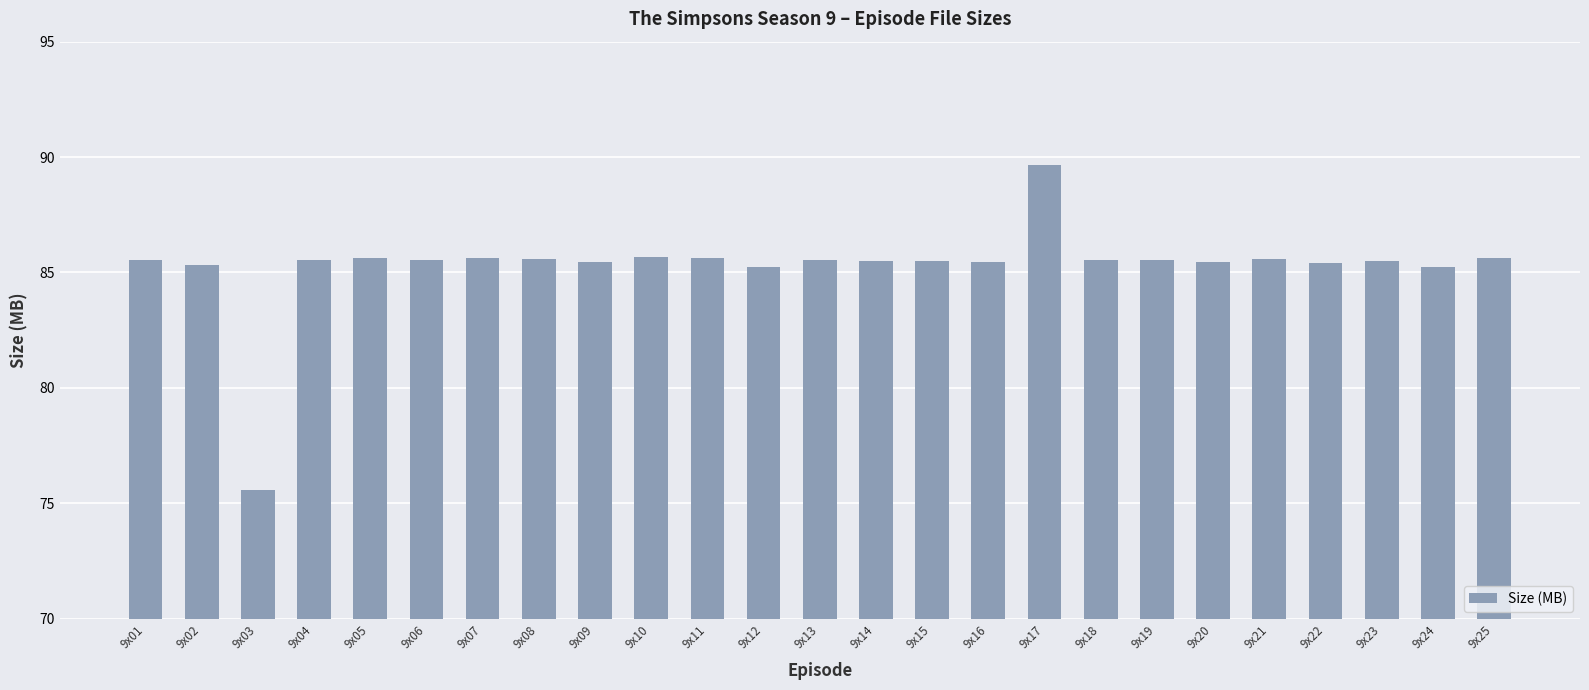

What is the smallest value displayed?

75.6